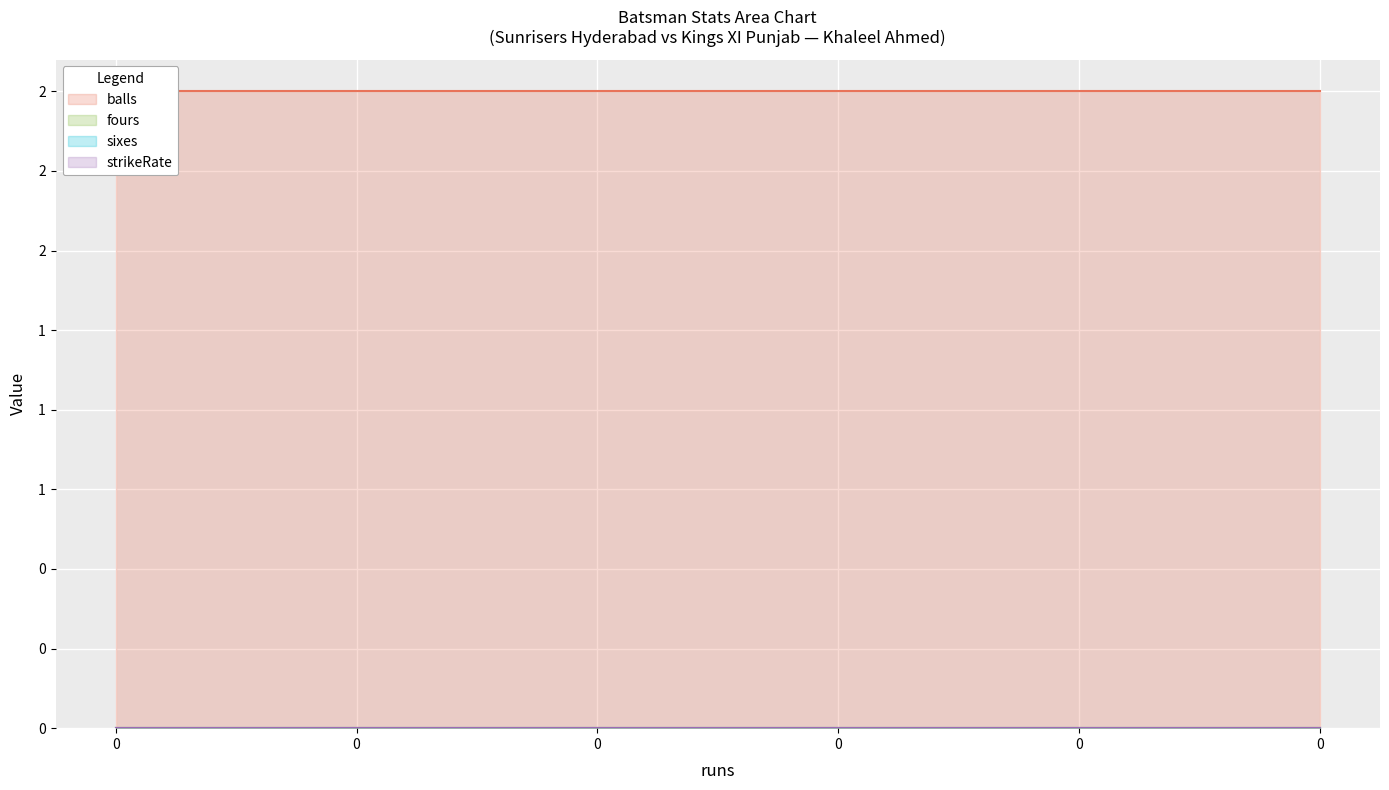

True or false: fours has more than 0 points higher than both neighbors.

False